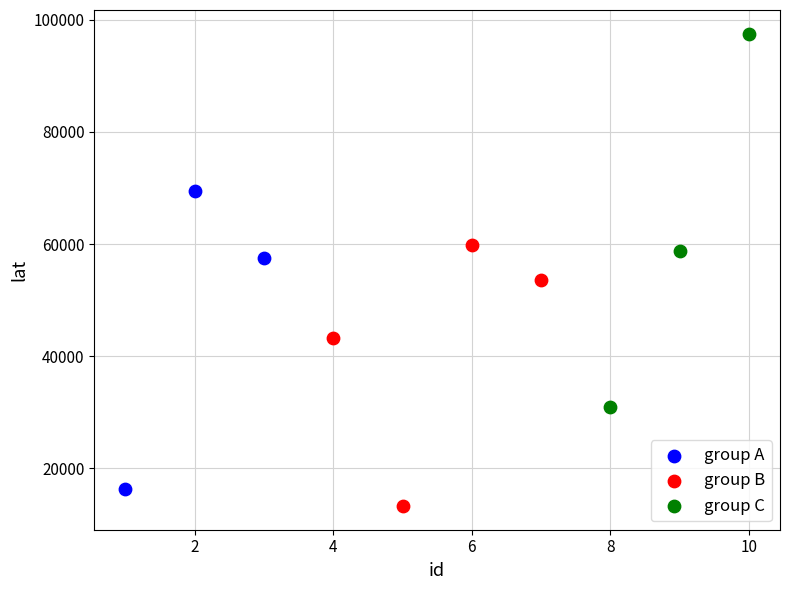

Which series has the widest spread of Y values?

group C